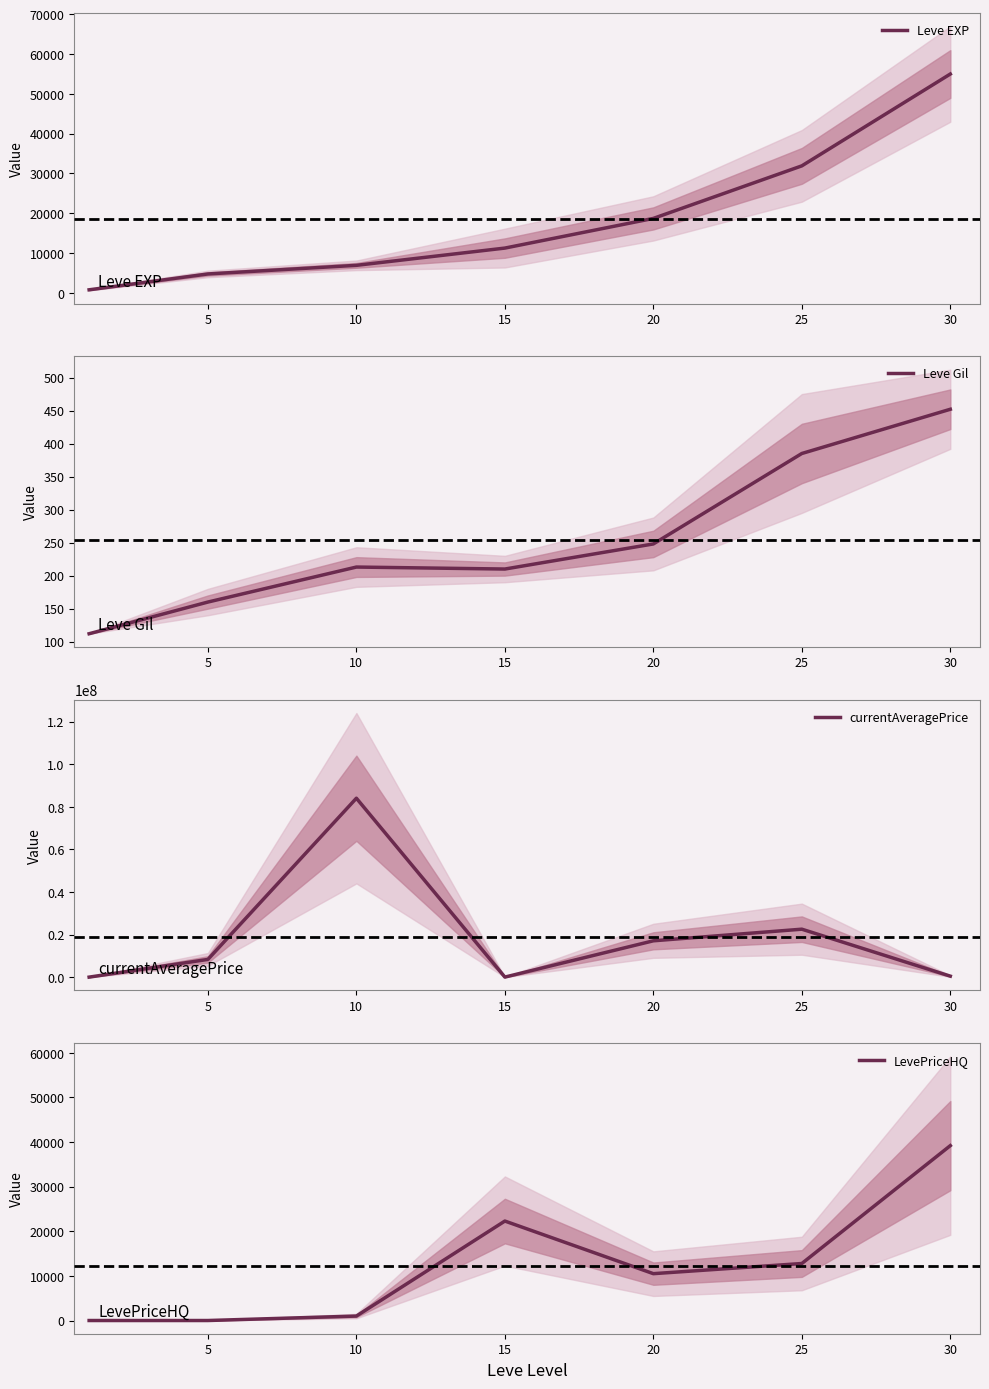

List the series in order of their peak value, highest first.

currentAveragePrice, Leve EXP, LevePriceHQ, Leve Gil